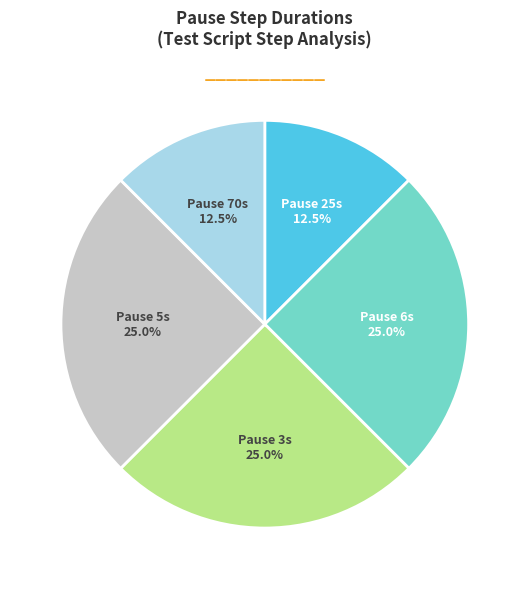

Combined, what portion of the pie is Pause 70s and Pause 25s?

25.0%